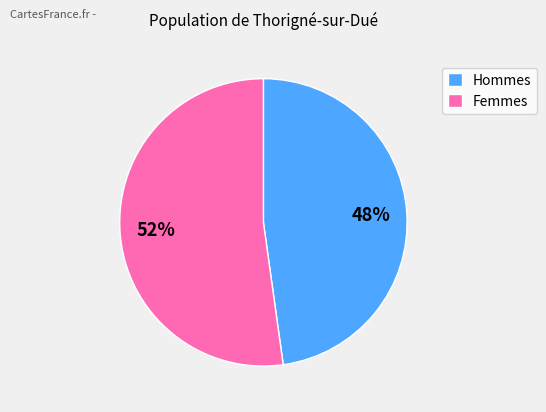

What is the largest slice in the pie chart?

Femmes